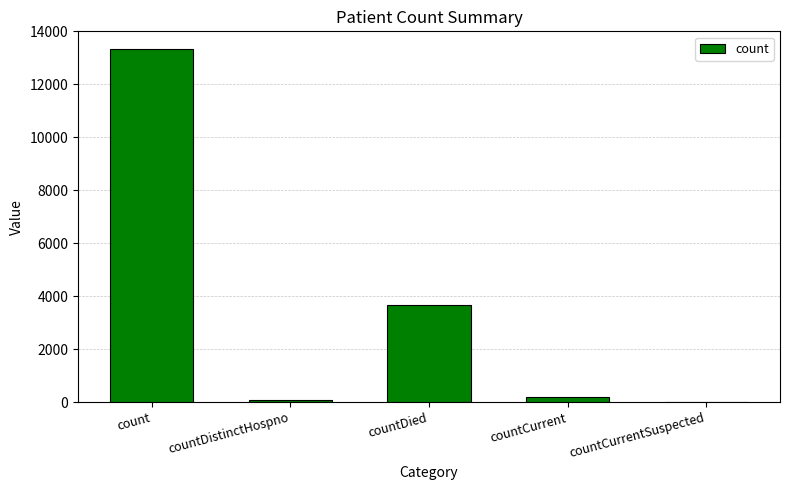

The value at countCurrentSuspected is 7799. True or false?

False